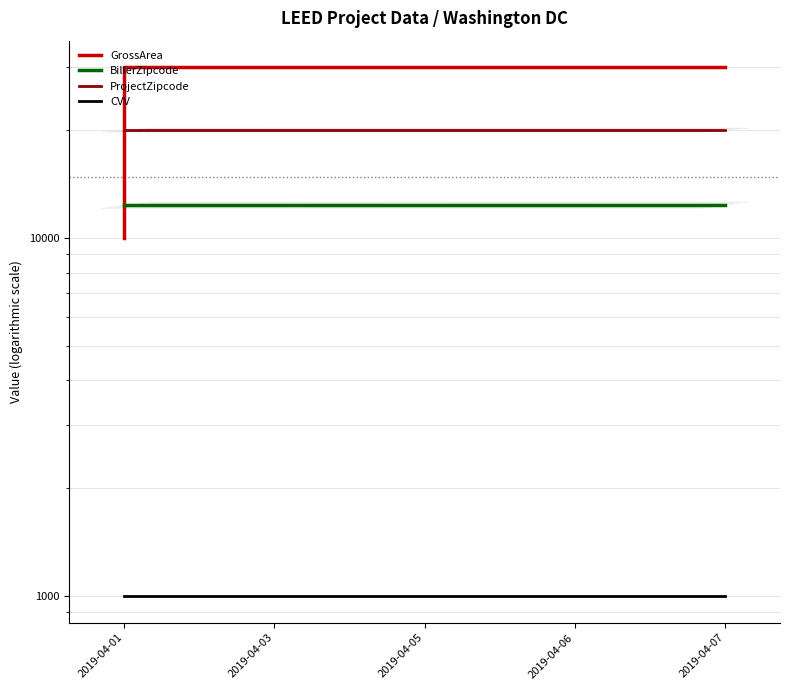

How many data points does each series have?

10